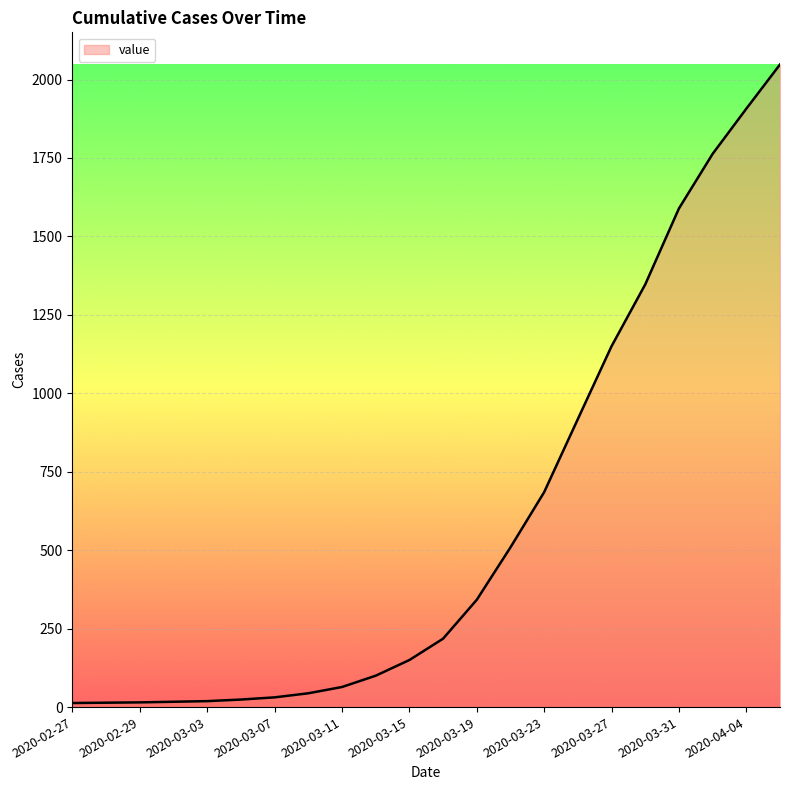

Does the chart display data point markers on the line(s)?

No